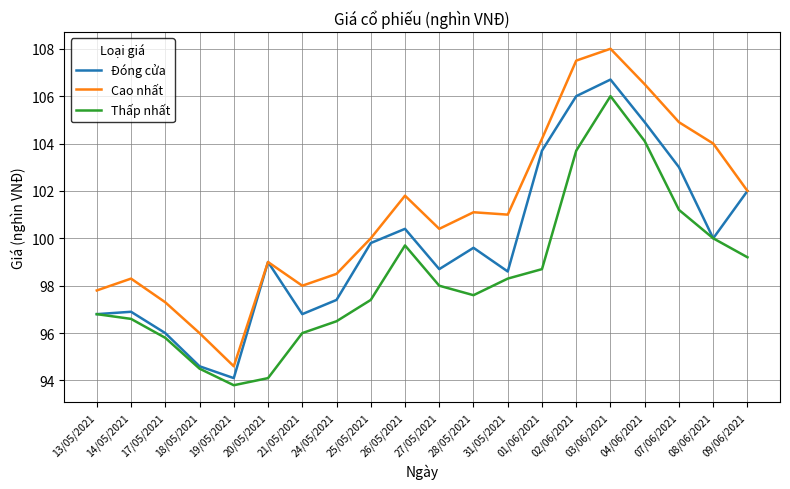

Reading left to right, extract all data points from this chart.

Đóng cửa: 13/05/2021=96.8	14/05/2021=96.9	17/05/2021=96.0	18/05/2021=94.6	19/05/2021=94.1	20/05/2021=99.0	21/05/2021=96.8	24/05/2021=97.4	25/05/2021=99.8	26/05/2021=100.4	27/05/2021=98.7	28/05/2021=99.6	31/05/2021=98.6	01/06/2021=103.7	02/06/2021=106.0	03/06/2021=106.7	04/06/2021=104.9	07/06/2021=103.0	08/06/2021=100.0	09/06/2021=102.0
Cao nhất: 13/05/2021=97.8	14/05/2021=98.3	17/05/2021=97.3	18/05/2021=96.0	19/05/2021=94.6	20/05/2021=99.0	21/05/2021=98.0	24/05/2021=98.5	25/05/2021=100.0	26/05/2021=101.8	27/05/2021=100.4	28/05/2021=101.1	31/05/2021=101.0	01/06/2021=104.2	02/06/2021=107.5	03/06/2021=108.0	04/06/2021=106.5	07/06/2021=104.9	08/06/2021=104.0	09/06/2021=102.0
Thấp nhất: 13/05/2021=96.8	14/05/2021=96.6	17/05/2021=95.8	18/05/2021=94.5	19/05/2021=93.8	20/05/2021=94.1	21/05/2021=96.0	24/05/2021=96.5	25/05/2021=97.4	26/05/2021=99.7	27/05/2021=98.0	28/05/2021=97.6	31/05/2021=98.3	01/06/2021=98.7	02/06/2021=103.7	03/06/2021=106.0	04/06/2021=104.1	07/06/2021=101.2	08/06/2021=100.0	09/06/2021=99.2